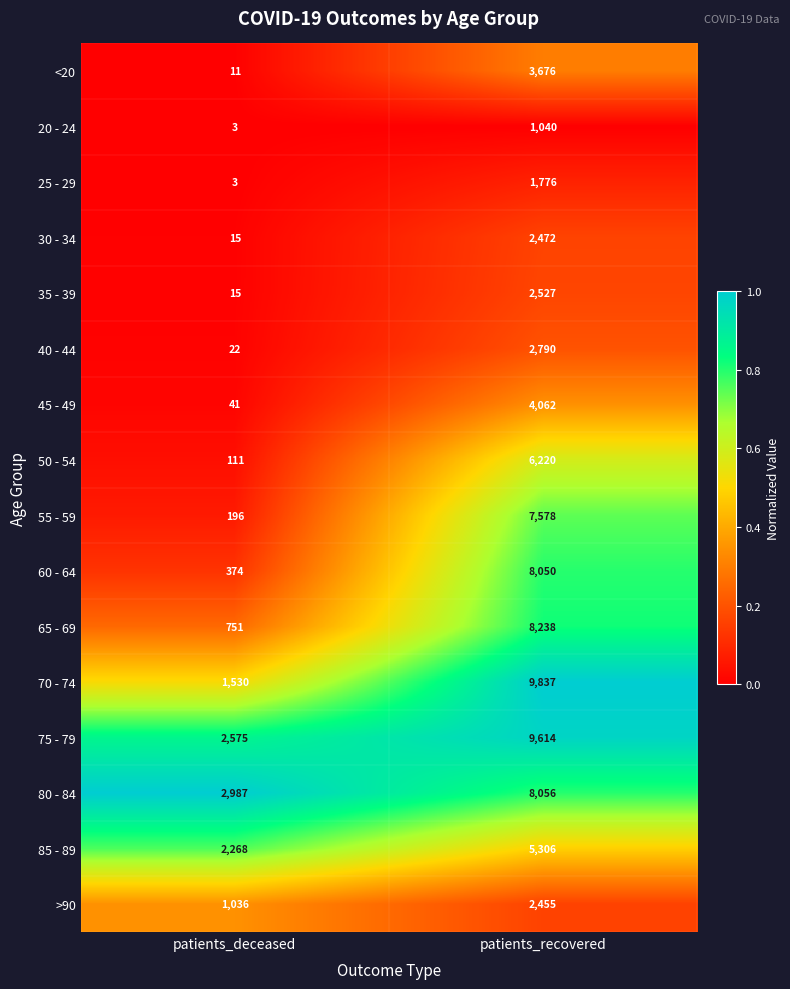

What is the difference between the highest and lowest values at patients_deceased?

2984